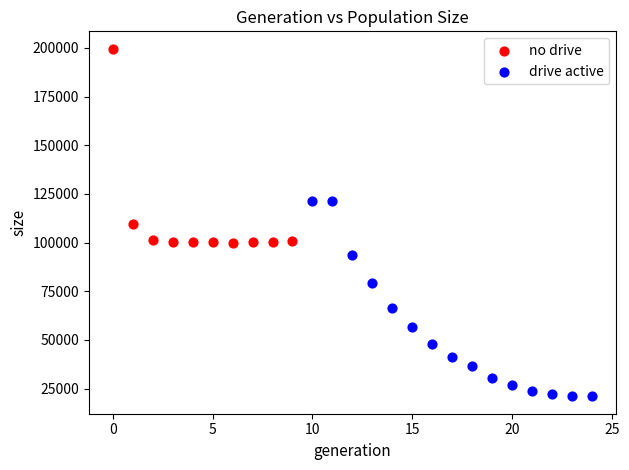

Which series contains the lowest Y value?

drive active